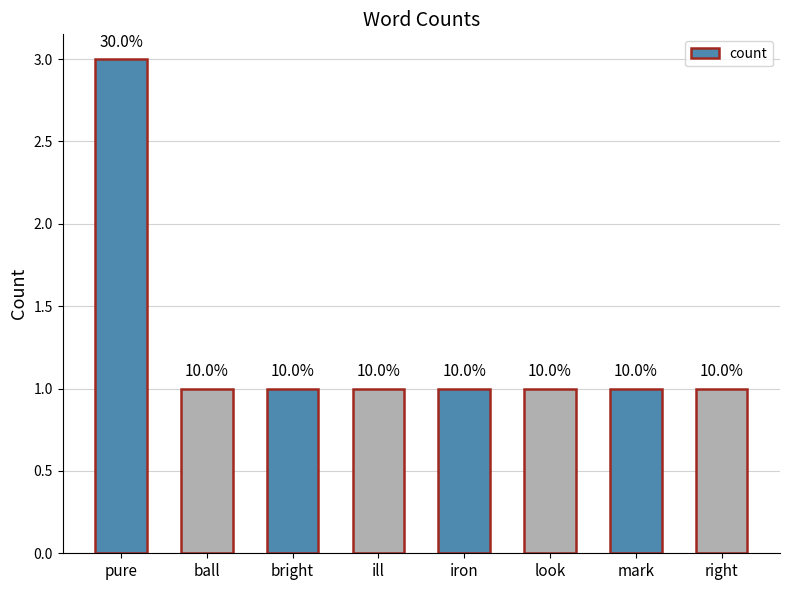

The chart shows a value of 0 at bright. True or false?

False